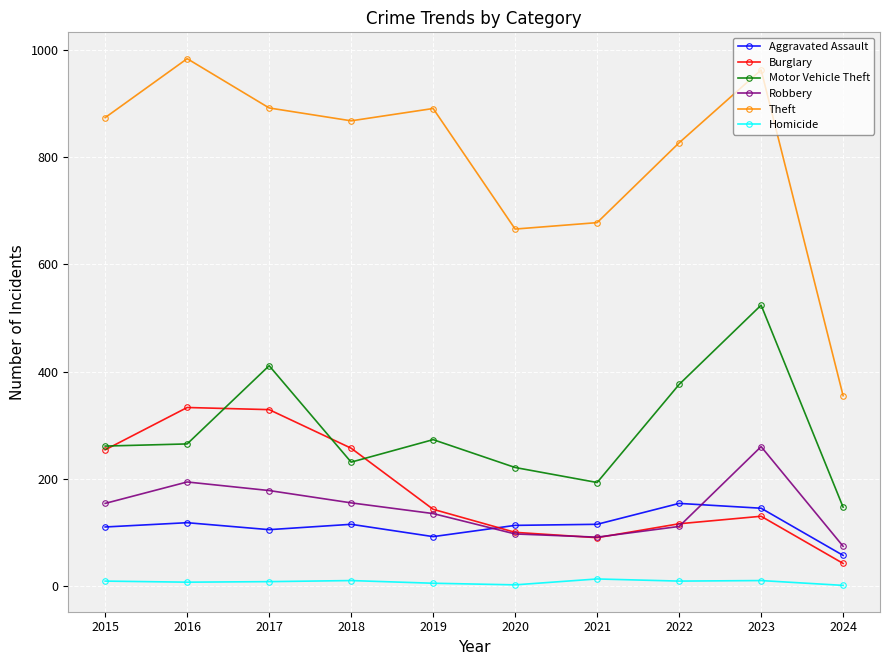

Which series changed the most between 2017 and 2022?

Burglary